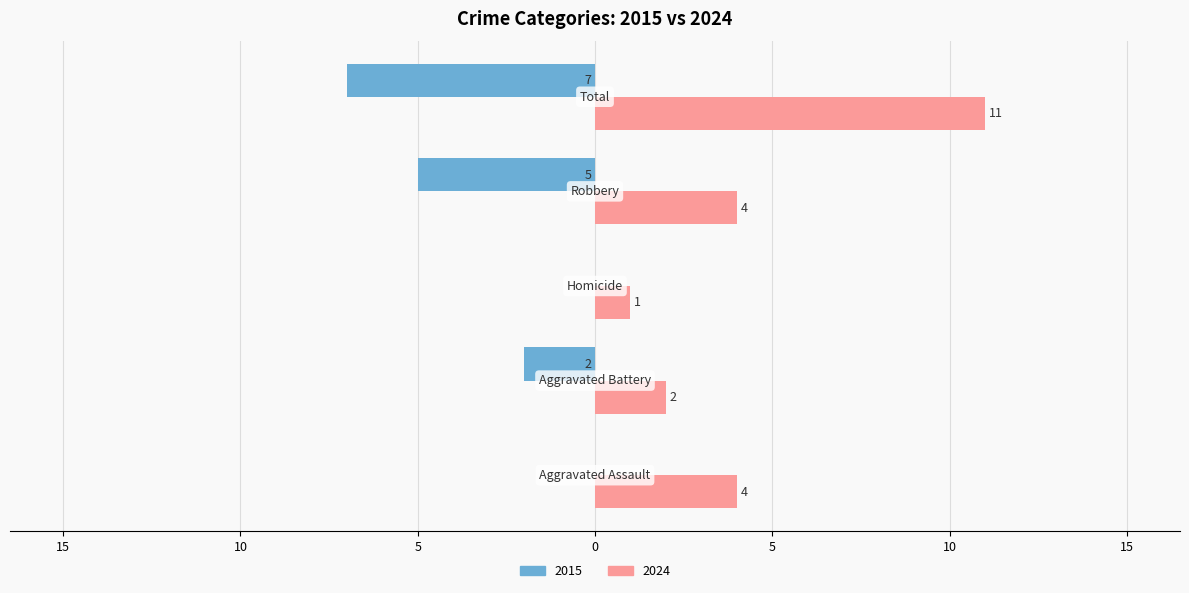

Which series has the largest range (max minus min)?

2024